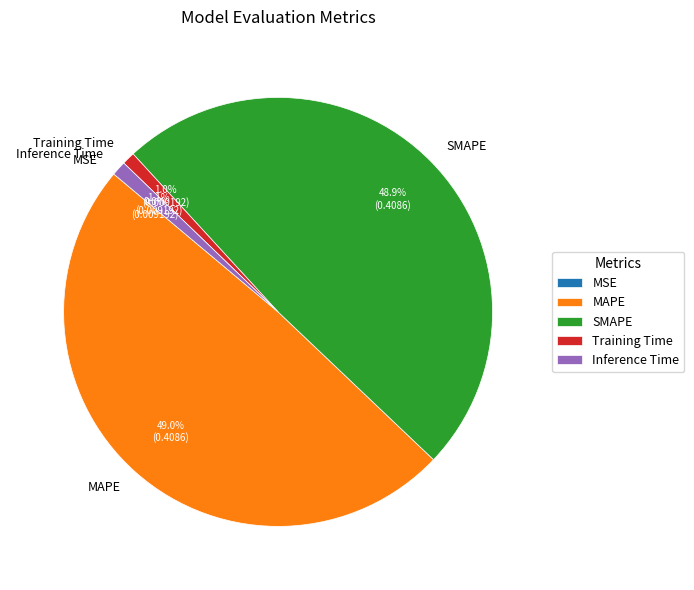

Combined, what portion of the pie is MAPE and SMAPE?

97.9%